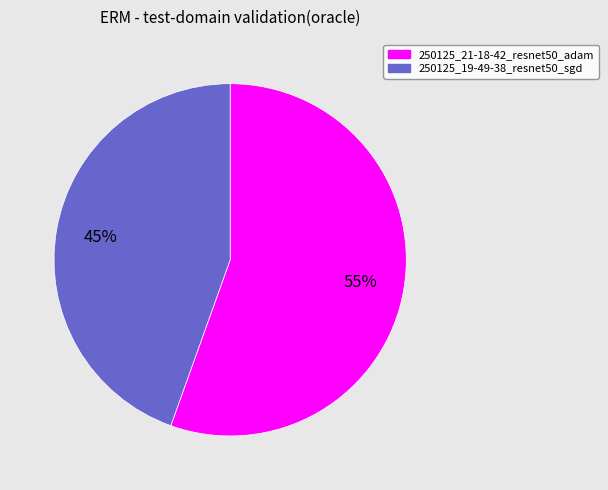

How many segments does this pie chart have?

2